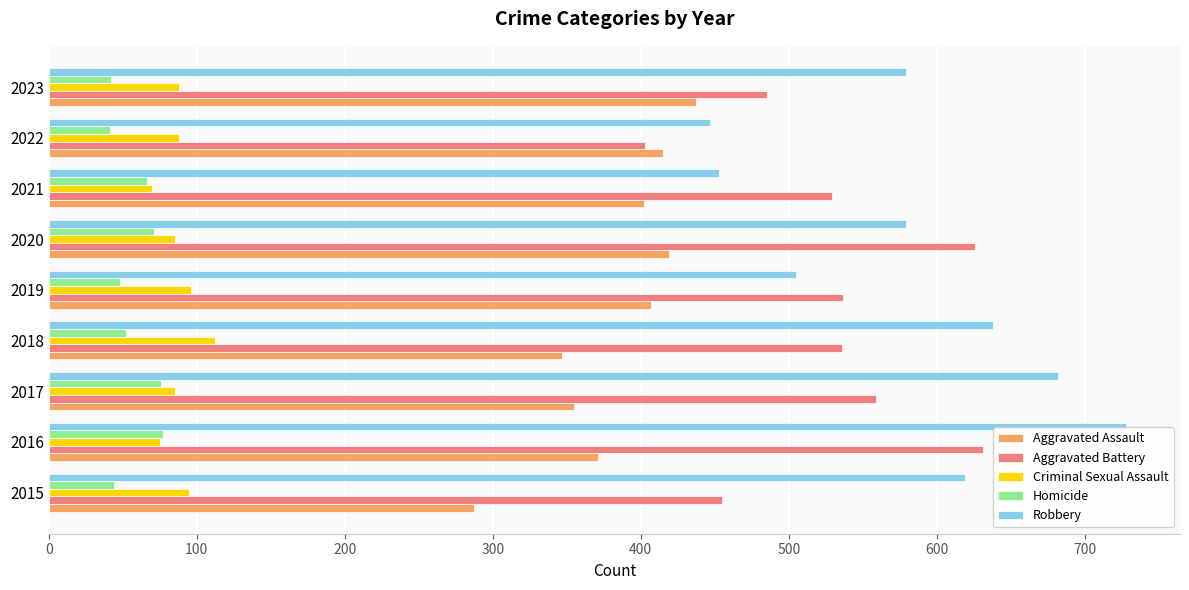

What is the total value across all series at 2019?

1593